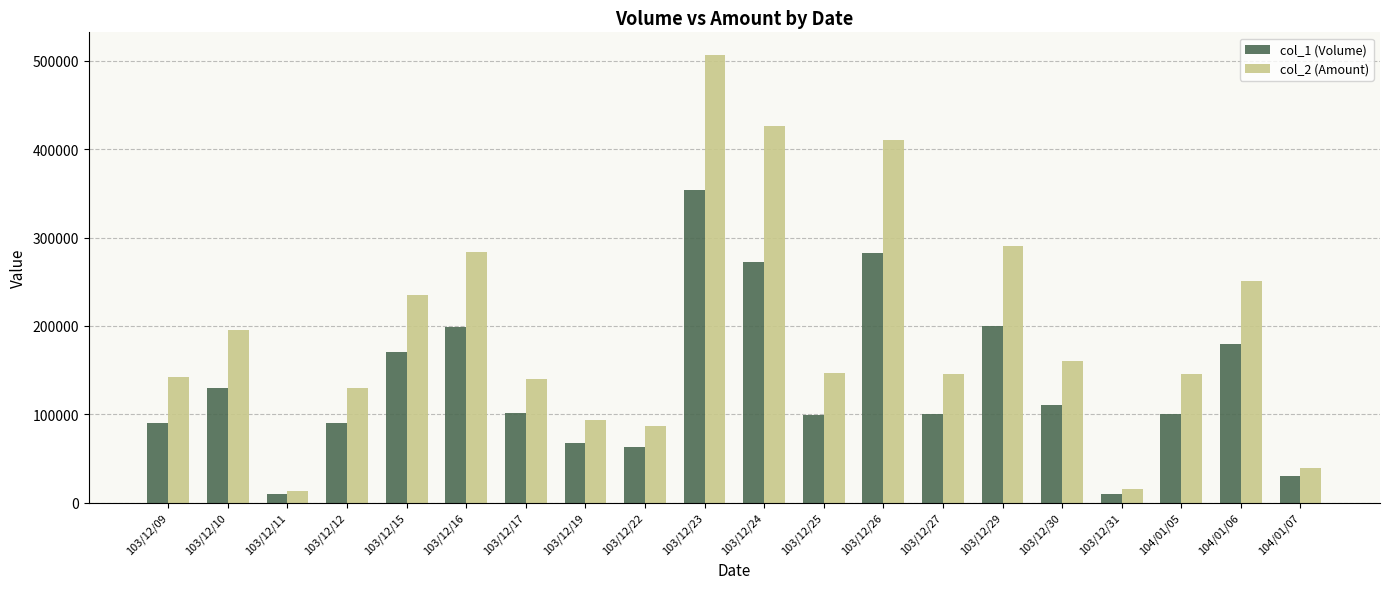

At which label does col_1 (Volume) first exceed 101000?

103/12/10